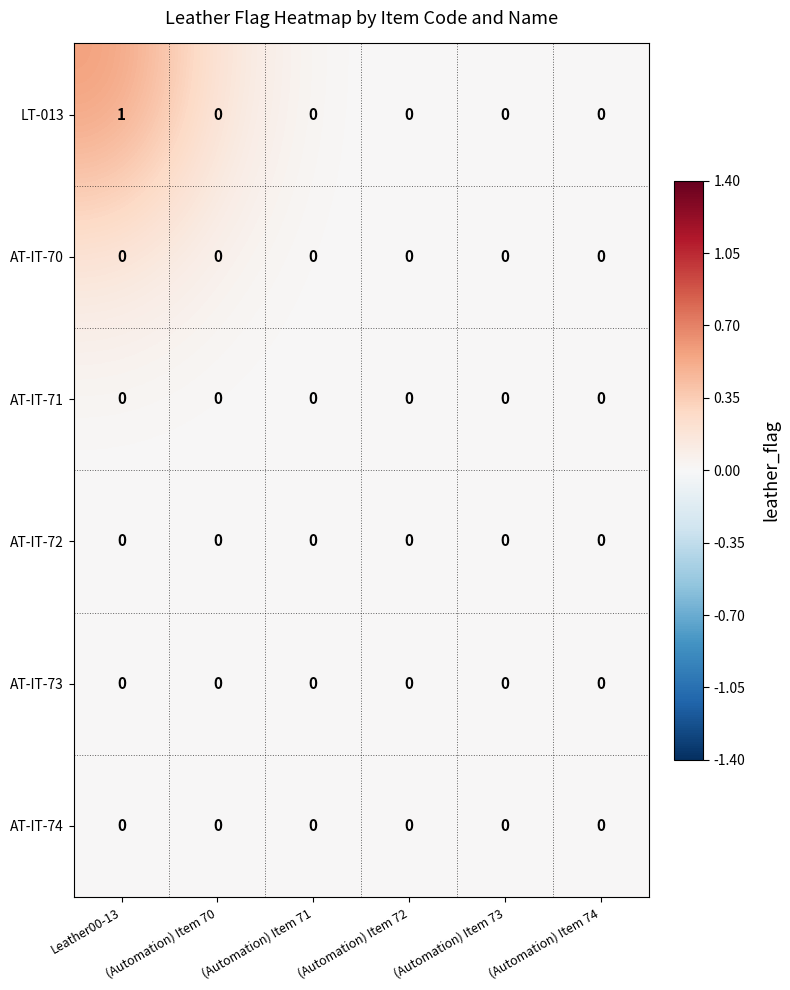

At which category is the sum across all series the highest?

Leather00-13